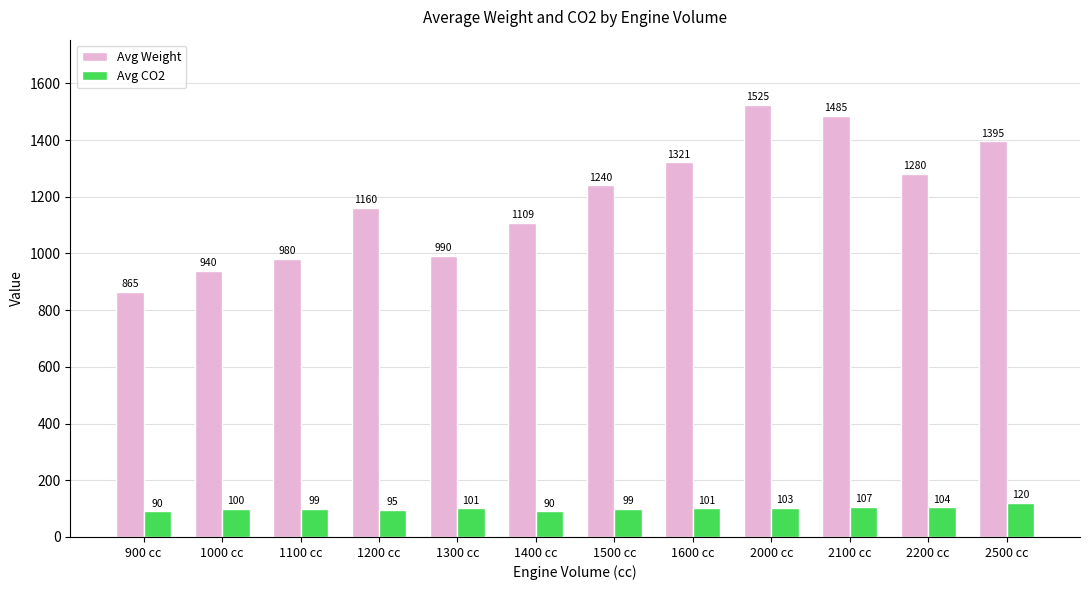

What is the highest value of the Avg Weight series?

1525.2